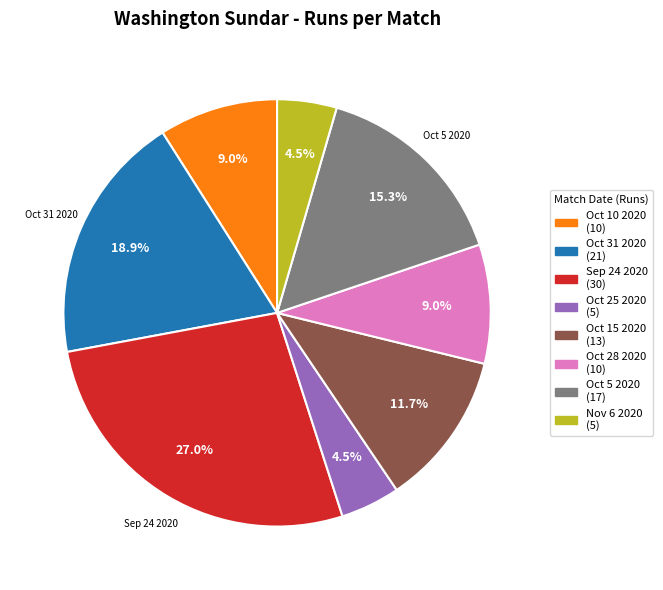

What is the total percentage of Sep 24 2020 (30) and Oct 28 2020 (10)?

36.0%